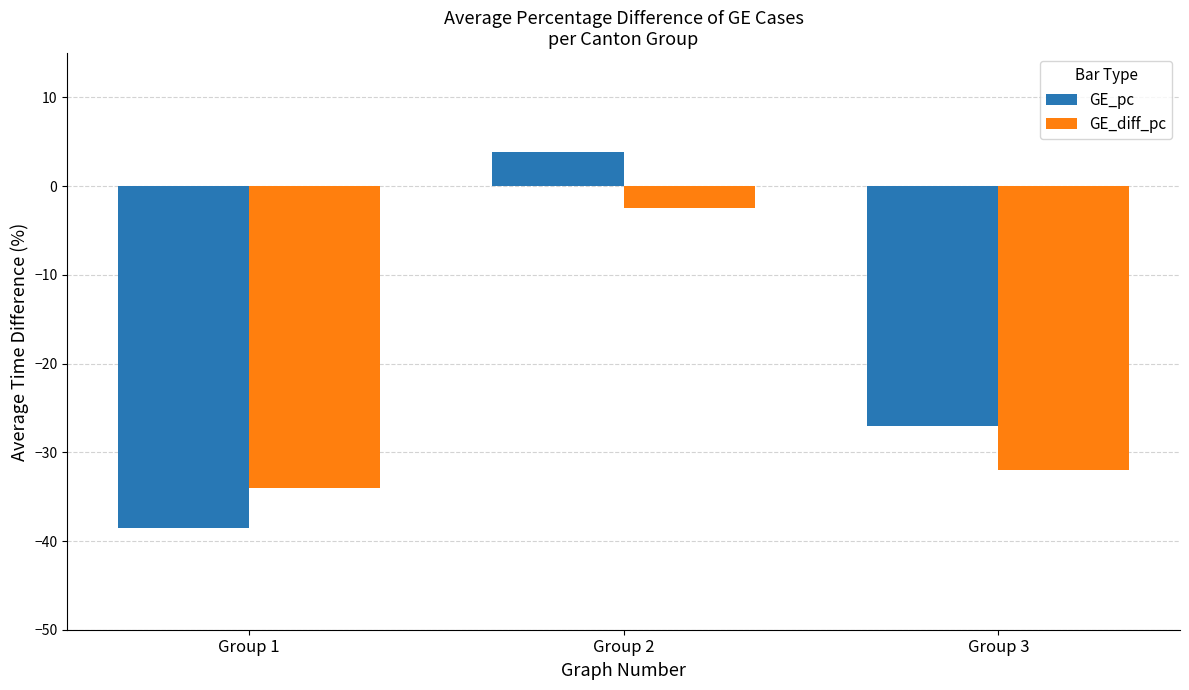

At Group 3, list the series in order from smallest to largest.

GE_diff_pc, GE_pc